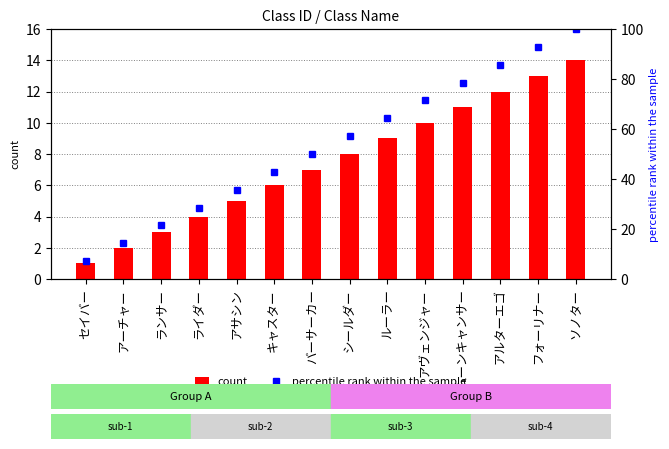

Where does the percentile rank within the sample series first go above 57?

シールダー